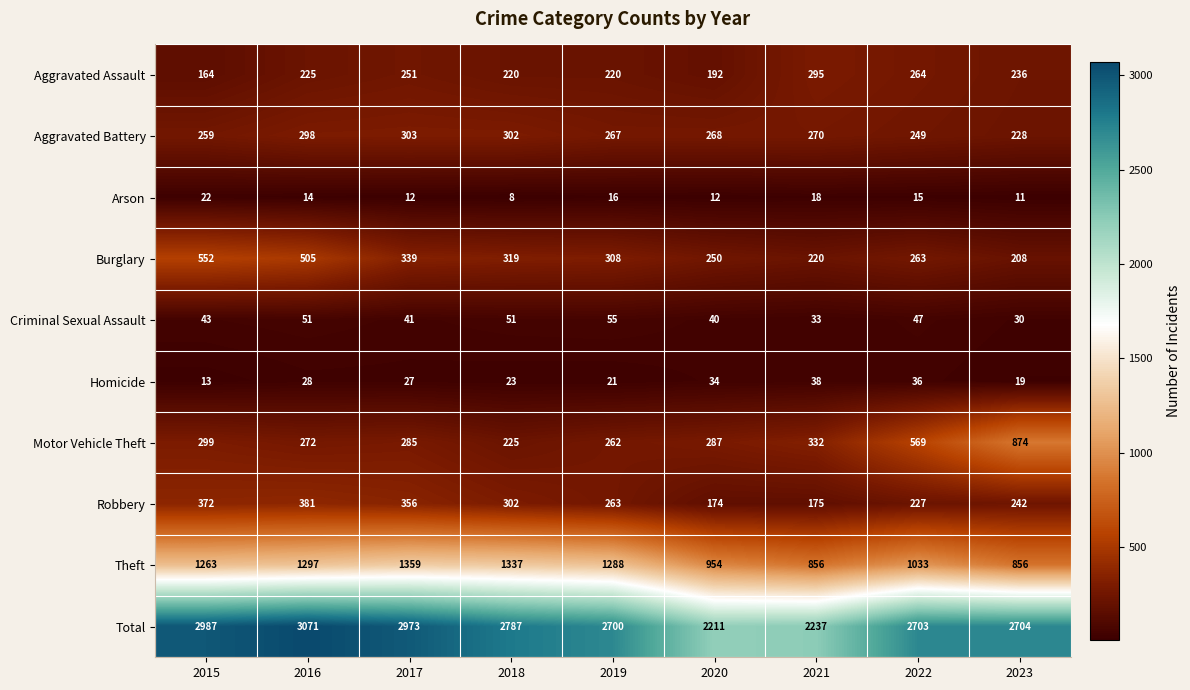

Between 2017 and 2022, which series saw the biggest shift?

Theft